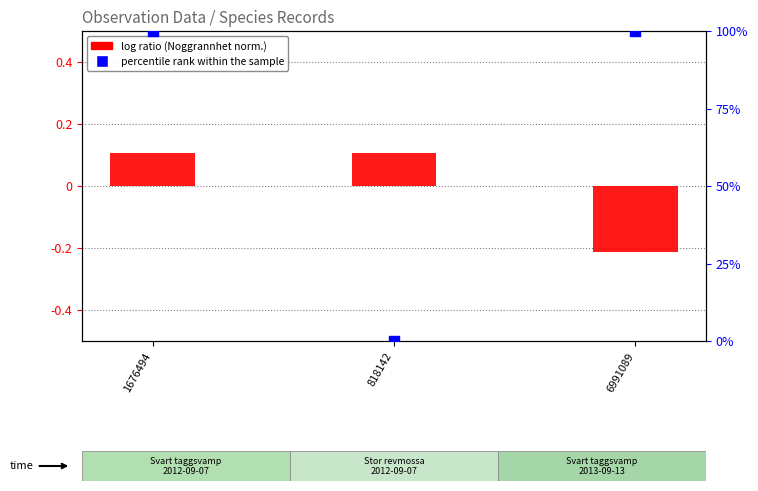

What is the total value across all series at 6991089?

99.8